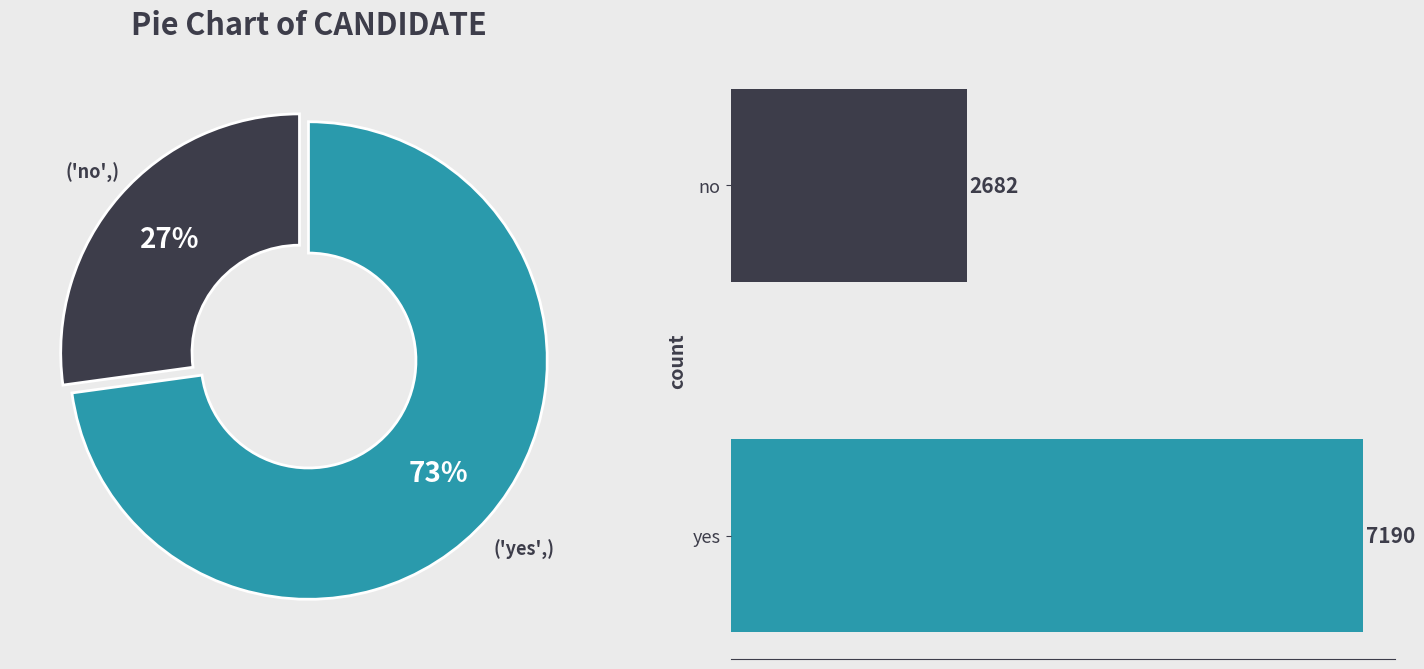

To the nearest percent, what is the average slice percentage?

50%